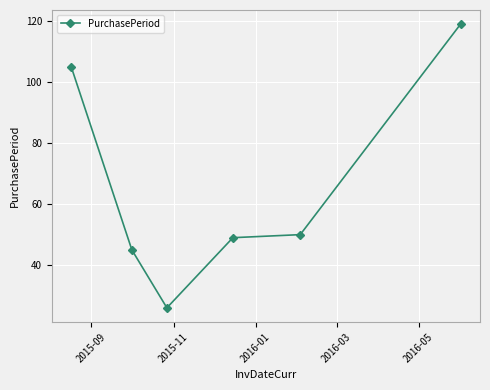

What is the sum of all values?

394